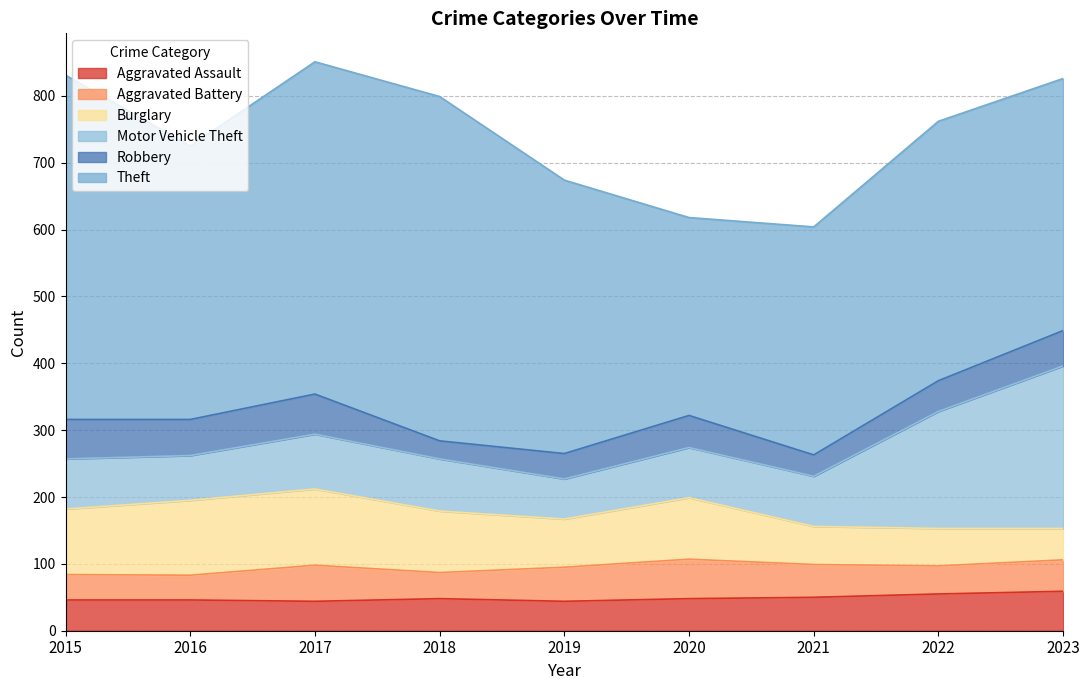

True or false: Theft and Aggravated Battery intersect in this chart.

False